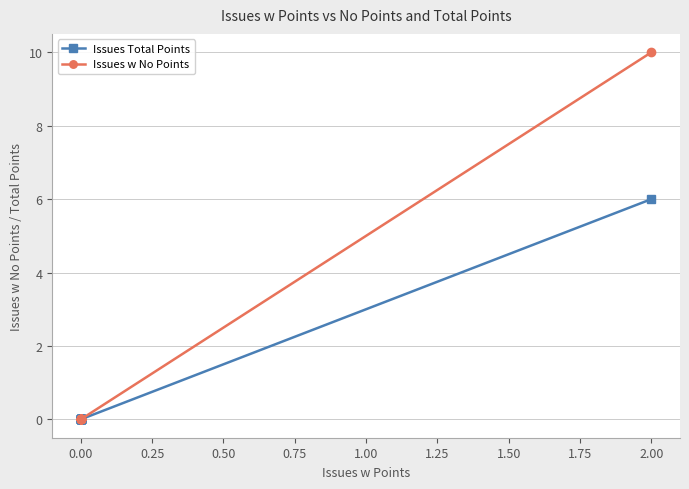

The Issues Total Points series shows -4 at 0.00. True or false?

False